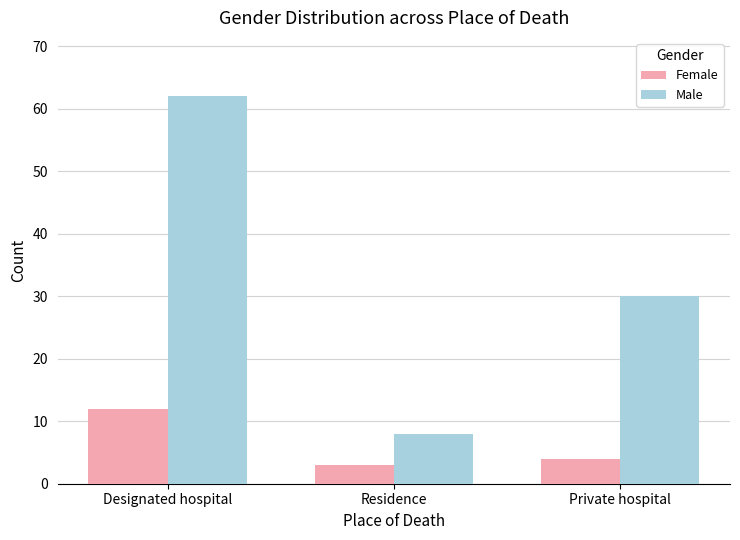

What is the difference between the maximum and minimum values in the Female series?

9